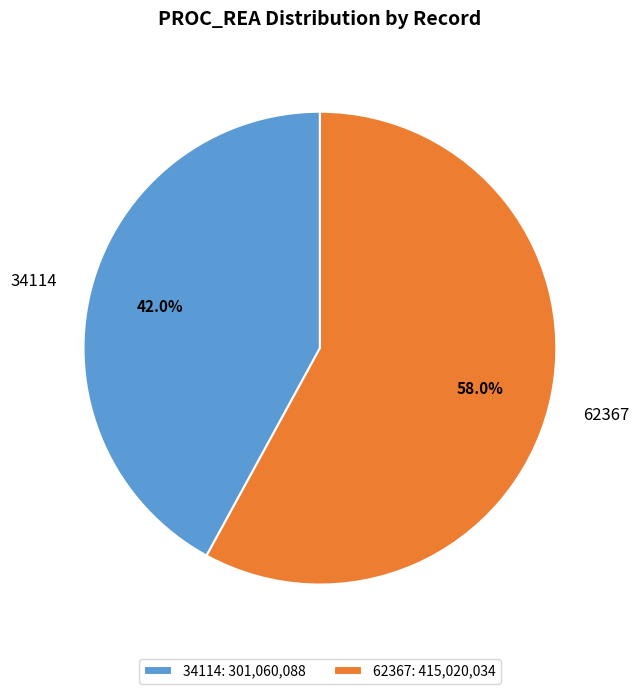

To the nearest percent, what is the average slice percentage?

50%